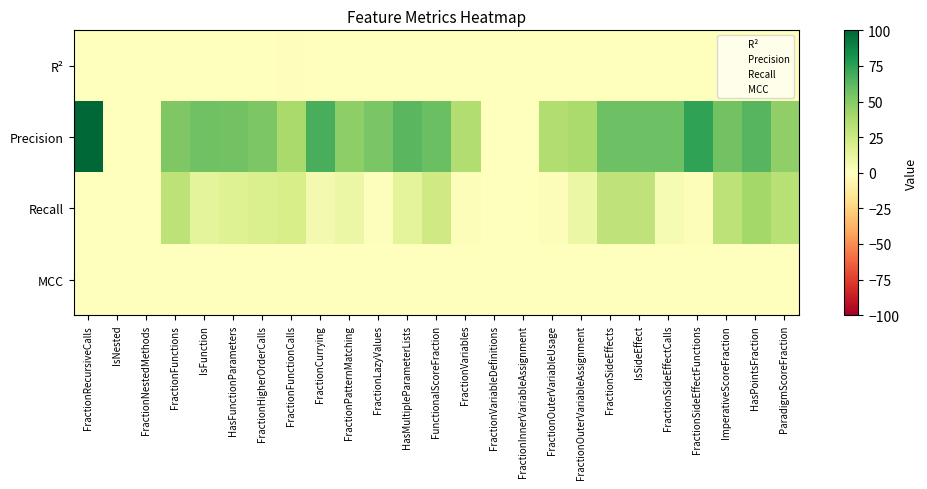

Which label corresponds to the largest value in the chart?

FractionRecursiveCalls